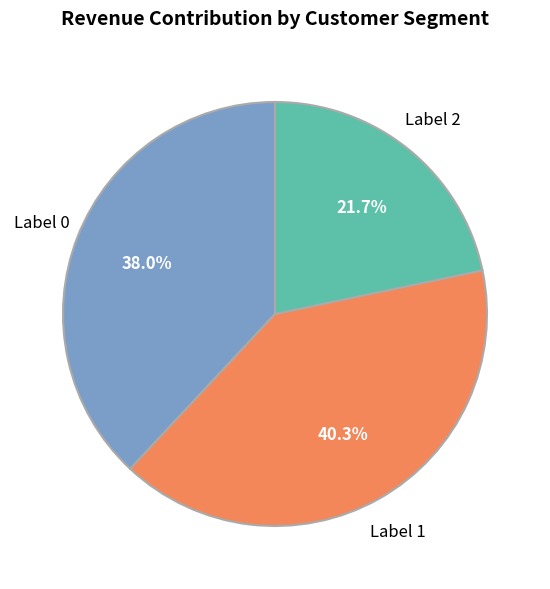

How many slices are in this pie chart?

3